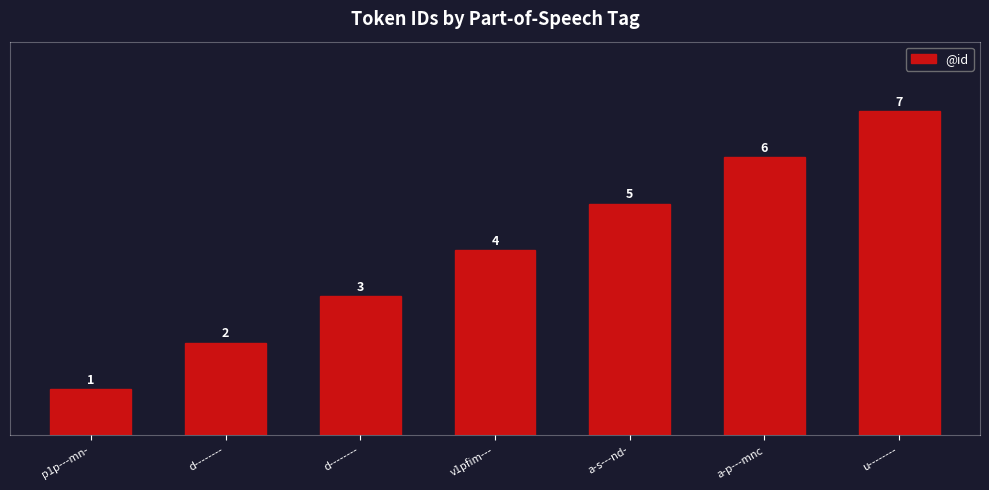

What is the greatest value displayed?

7